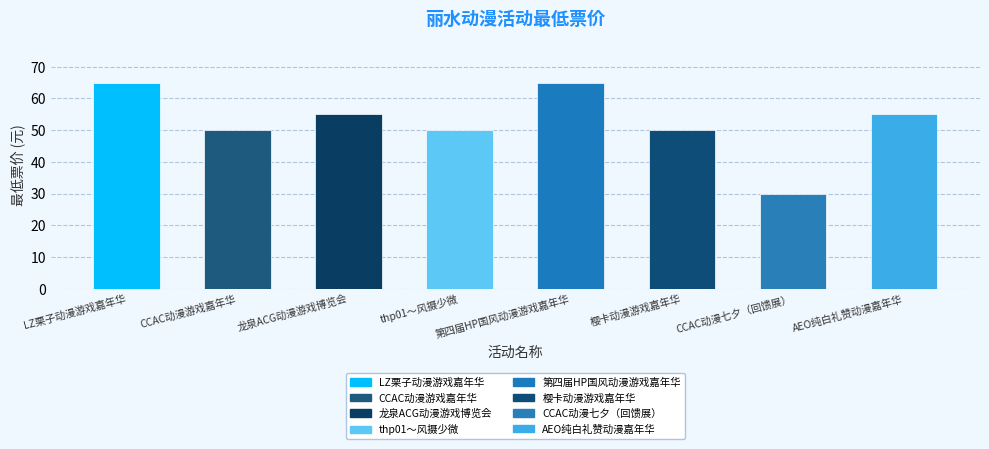

What is the label of the 1st bar from the left?

LZ栗子动漫游戏嘉年华